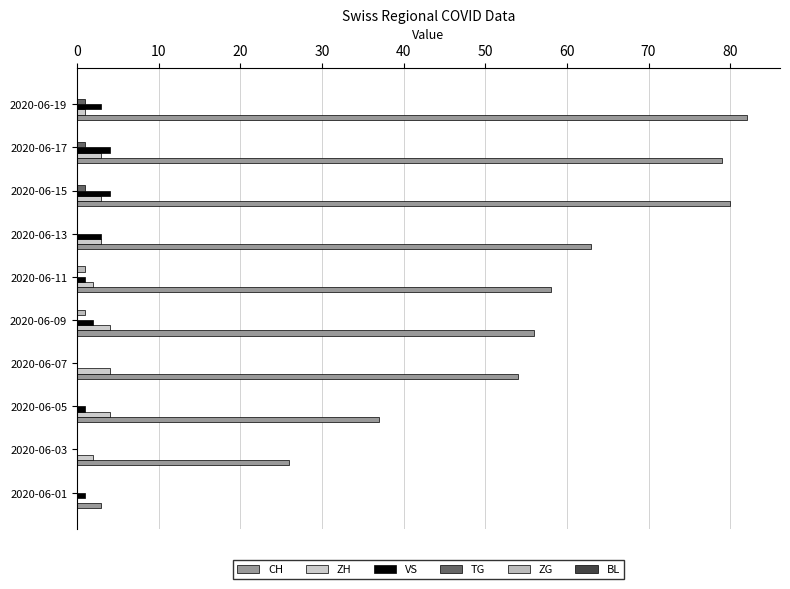

How many distinct data groups are displayed?

5